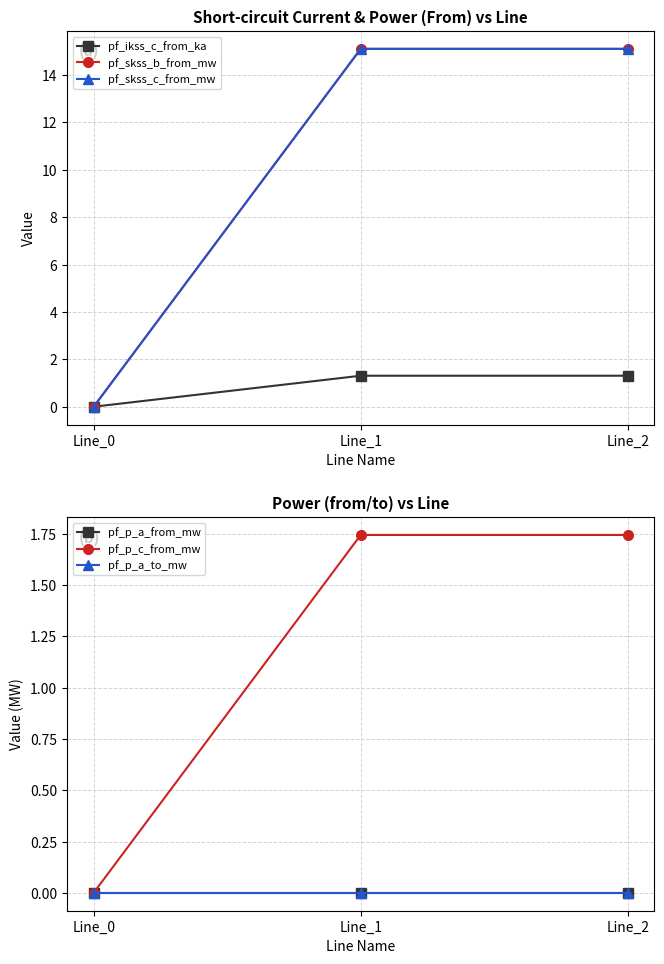

How many data points in pf_p_a_from_mw are less than 0?

1